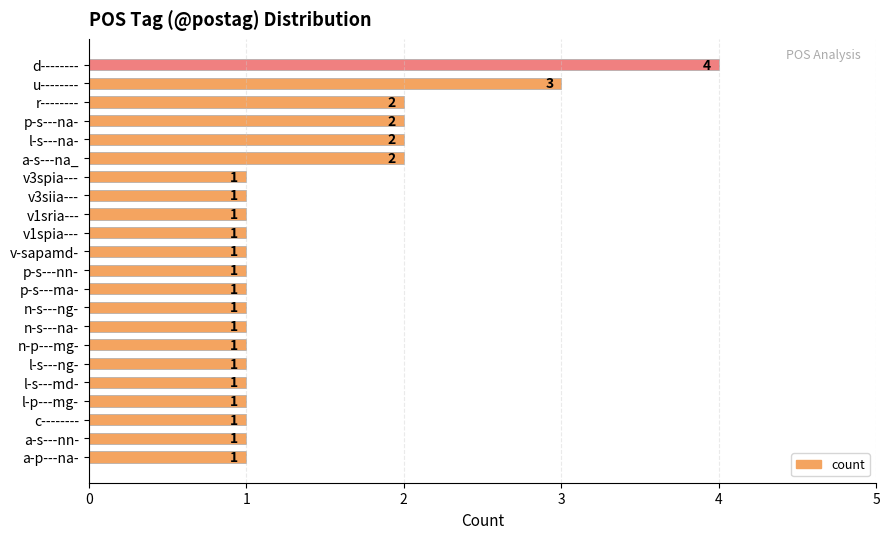

What is the sum of all values?

31